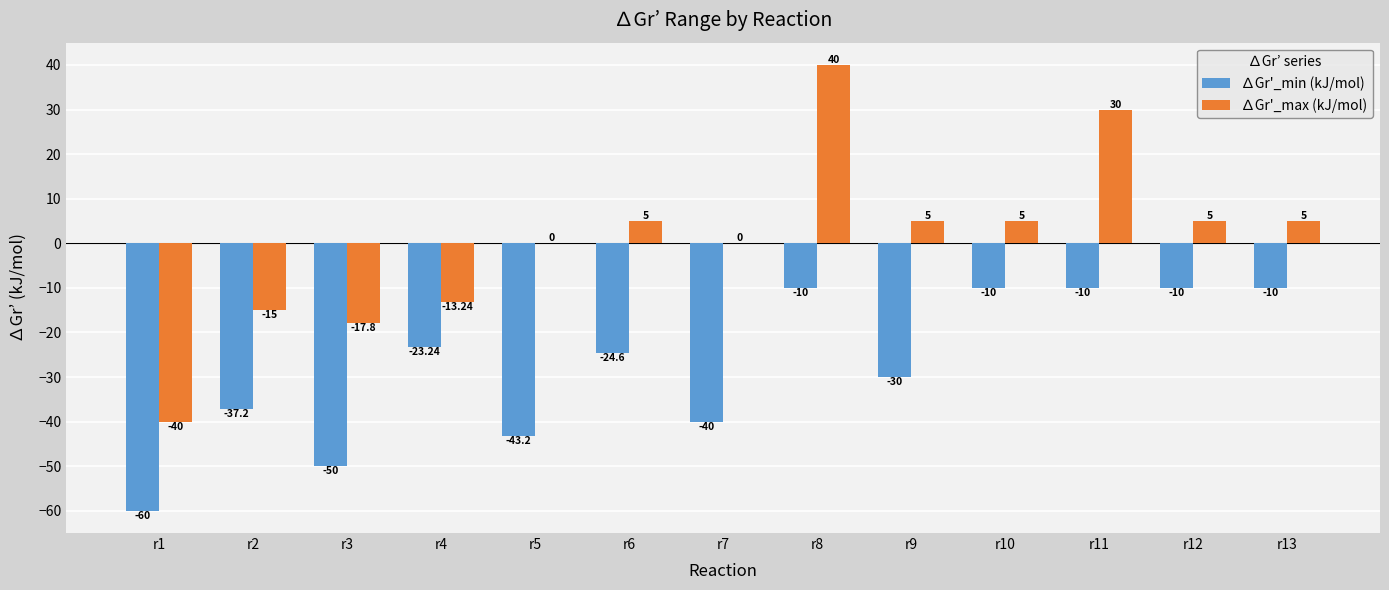

Is it true that ∆Gr'_max (kJ/mol) equals -10.0 at r2?

False